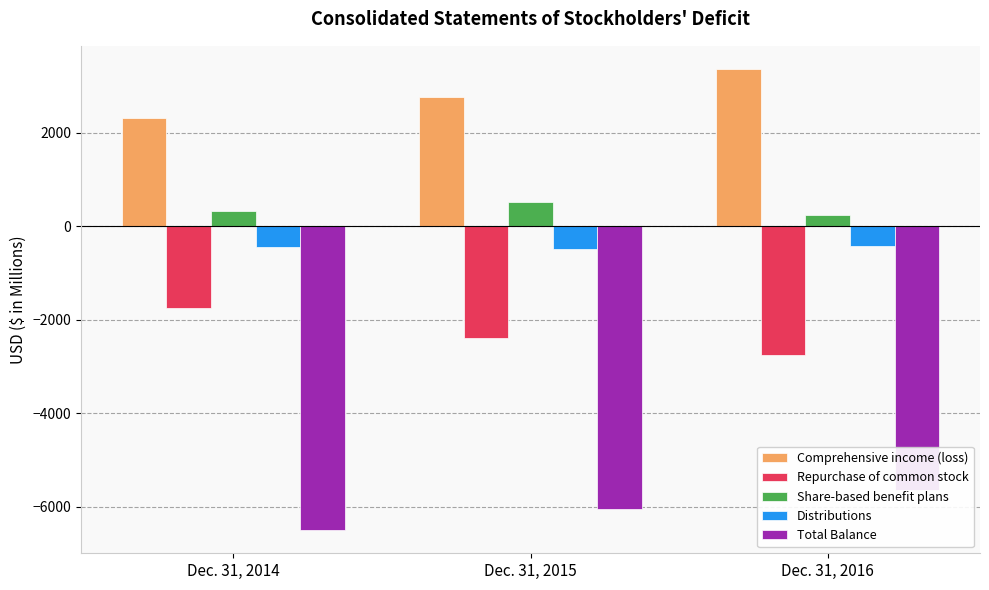

Which label corresponds to the smallest value in the chart?

Dec. 31, 2014